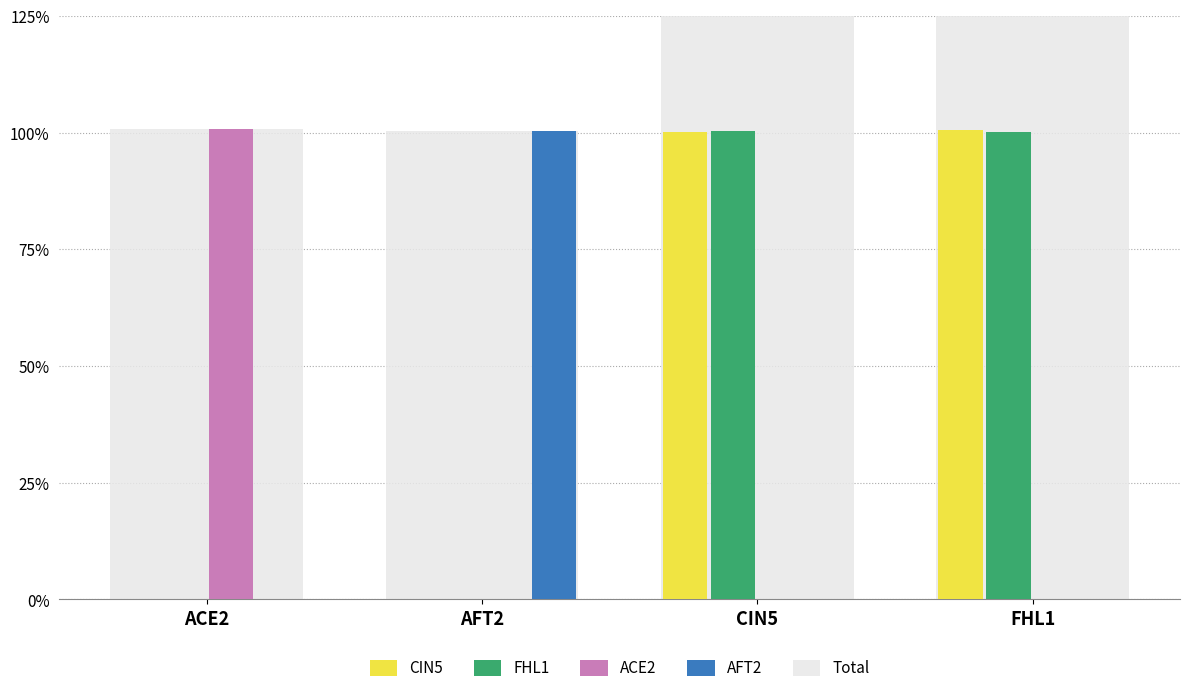

What is the difference between the second highest and minimum values in the FHL1 series?

1.0